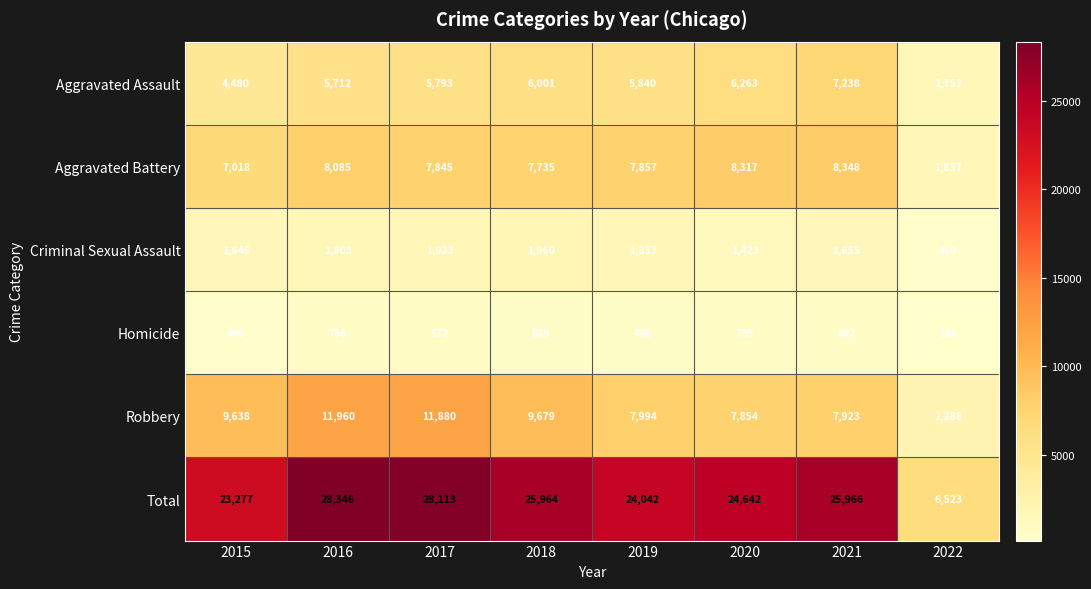

Is it true that Homicide equals 548 at 2021?

False